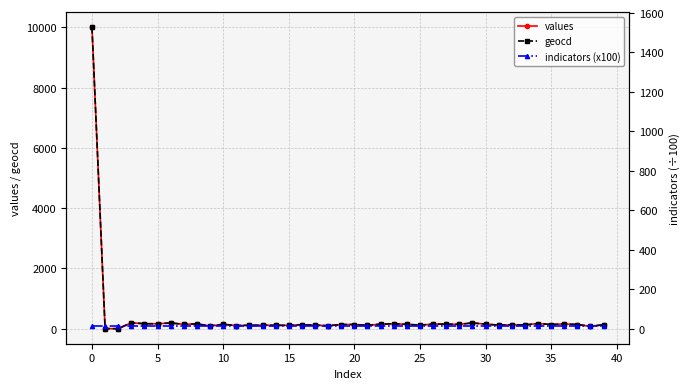

What is the label of the 13th point from the right?

27